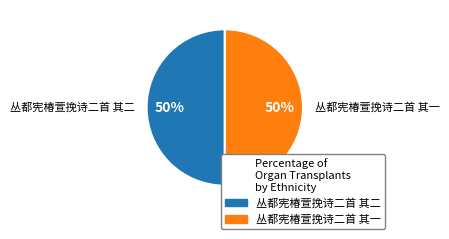

Combined, do 丛都宪椿萱挽诗二首 其二 and 丛都宪椿萱挽诗二首 其一 account for over 50%?

Yes